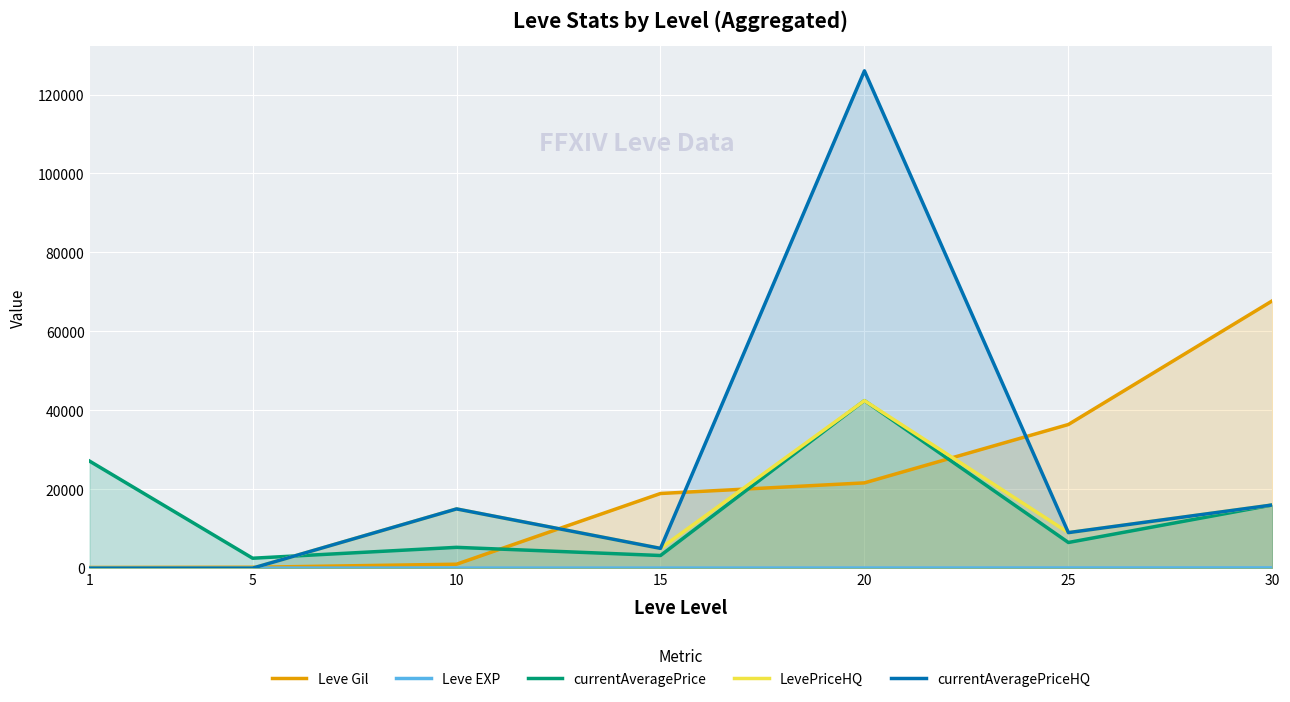

How many data points in LevePriceHQ are less than 8995?

3